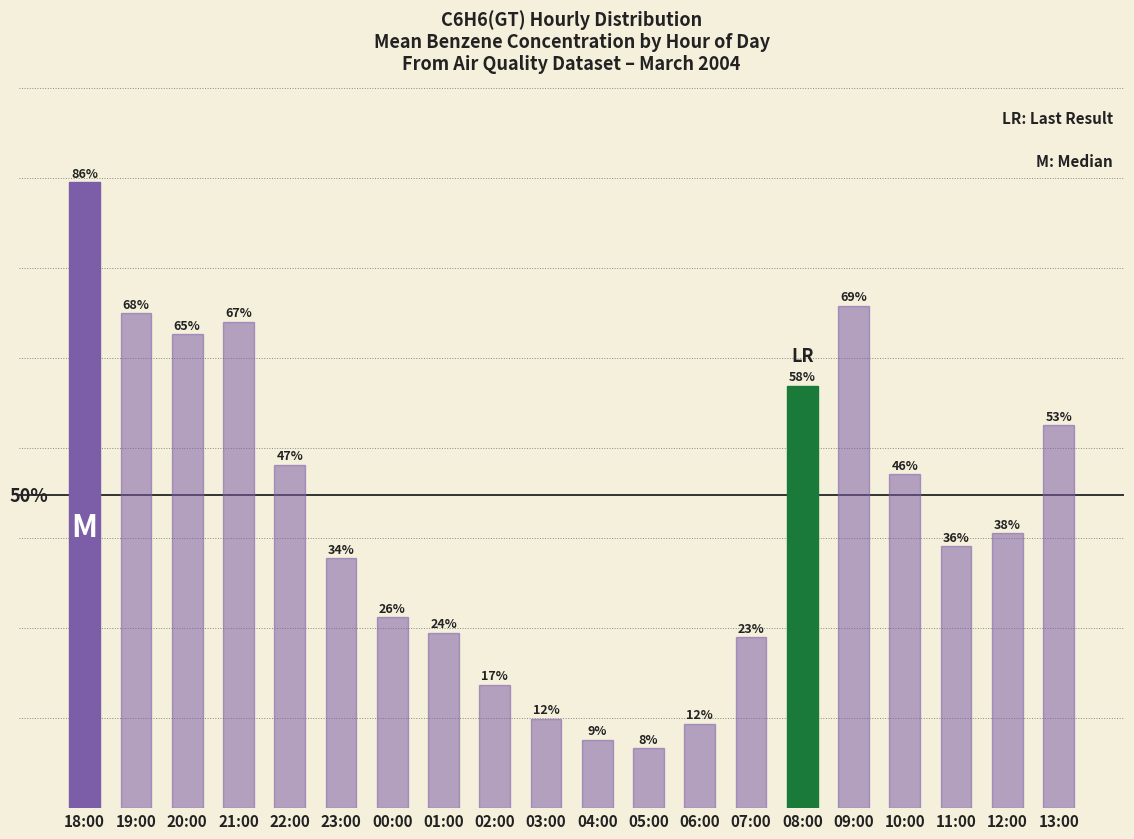

Are the bars grouped side by side (vs. stacked)?

No